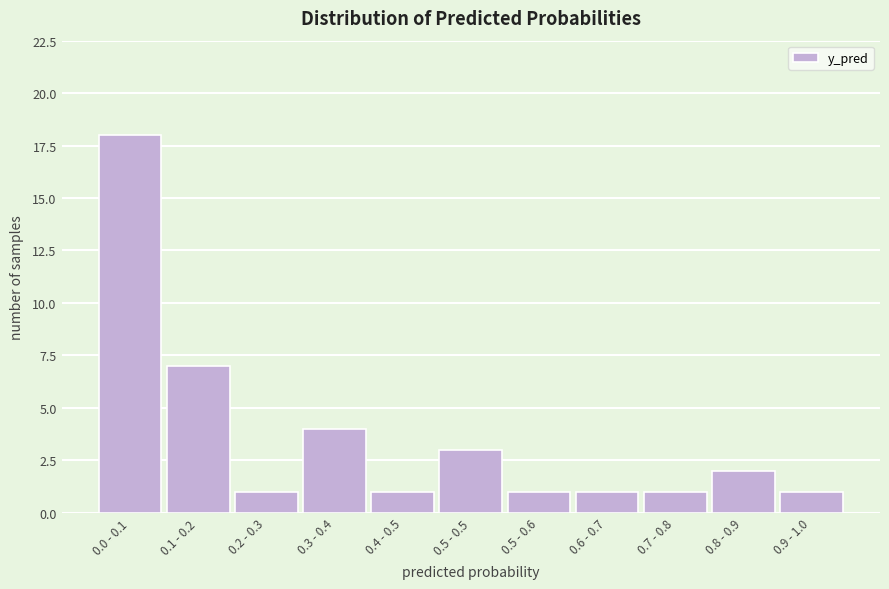

Reading left to right, transcribe all the data shown in this chart.

0.0 - 0.1=18	0.1 - 0.2=7	0.2 - 0.3=1	0.3 - 0.4=4	0.4 - 0.5=1	0.5 - 0.5=3	0.5 - 0.6=1	0.6 - 0.7=1	0.7 - 0.8=1	0.8 - 0.9=2	0.9 - 1.0=1